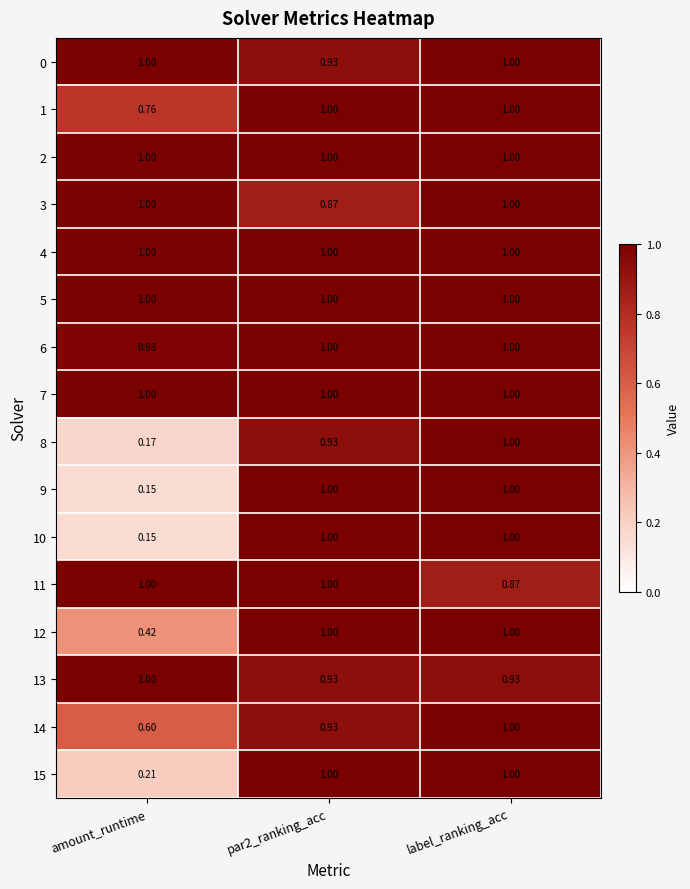

At which category is the sum across all series the highest?

label_ranking_acc